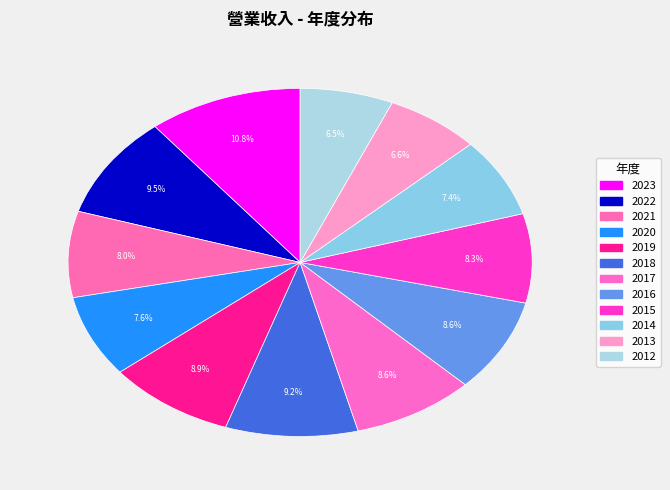

How many slices are in this pie chart?

12